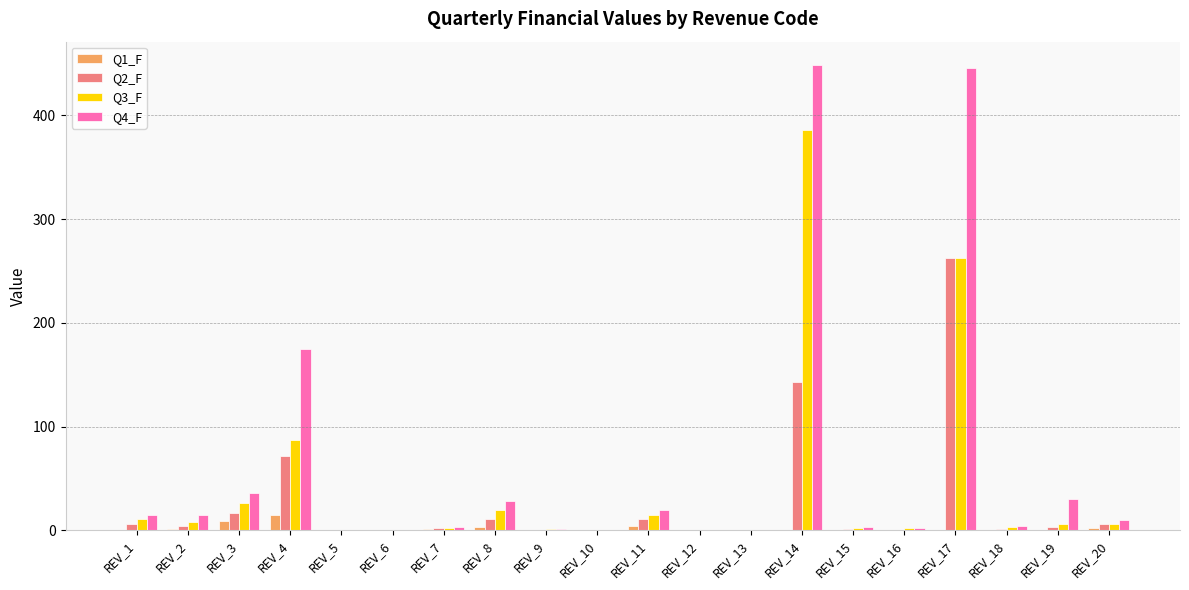

What are all the series names shown in the legend?

Q1_F, Q2_F, Q3_F, Q4_F